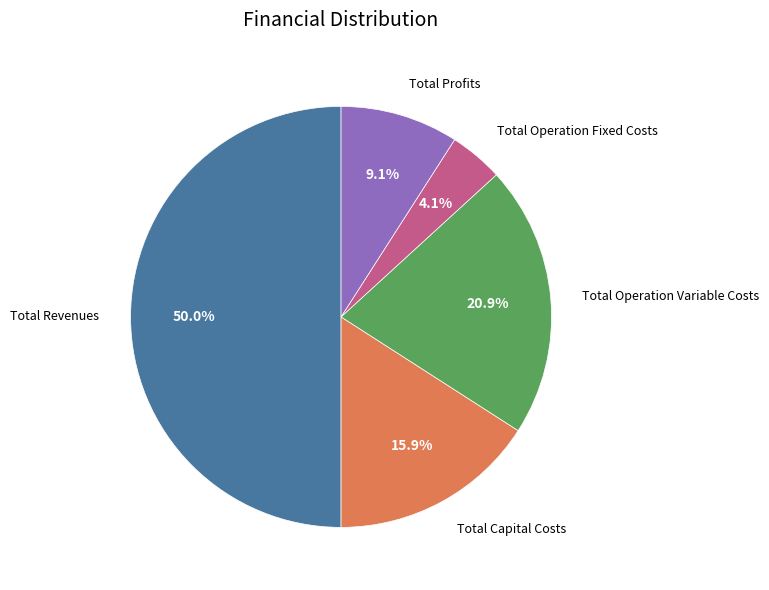

Rank the categories by value from highest to lowest.

Total Revenues, Total Operation Variable Costs, Total Capital Costs, Total Profits, Total Operation Fixed Costs